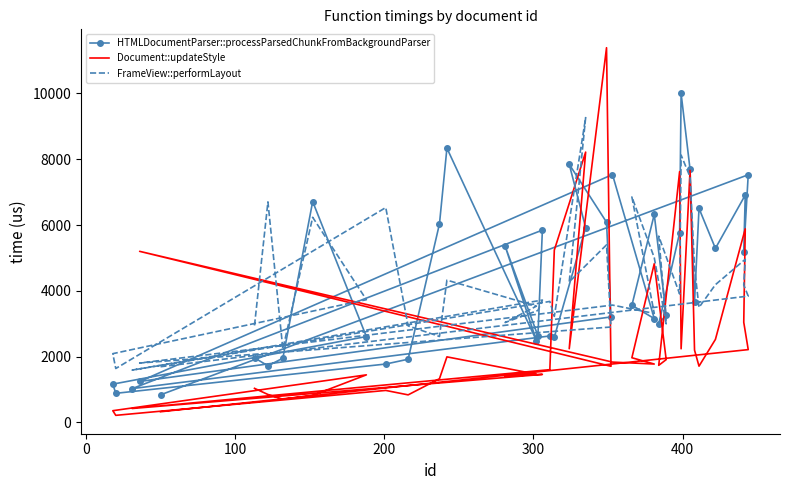

What is the difference between the highest and lowest values at 200?

5890